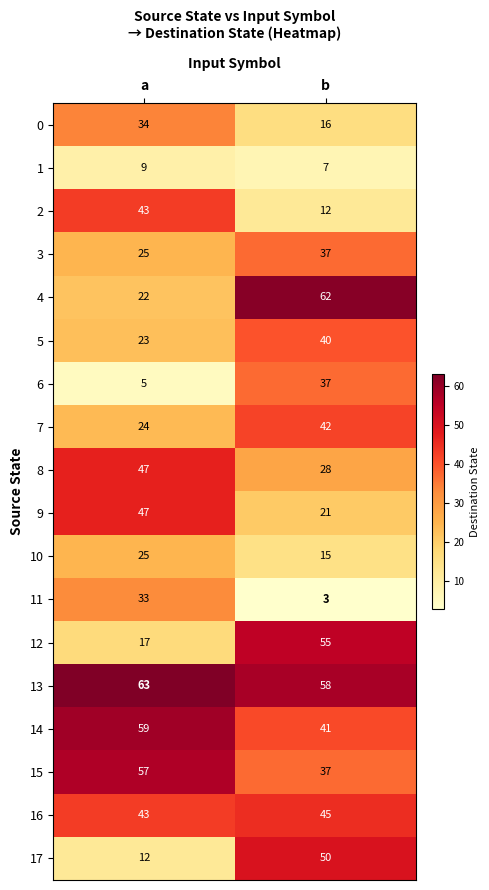

Which series has the largest total across all categories?

13